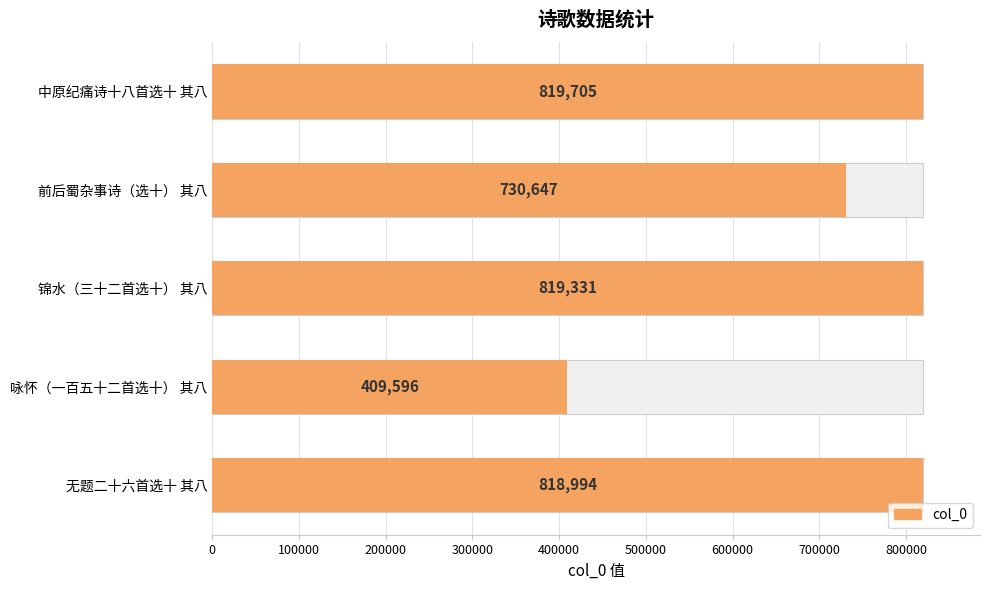

Is it true that the value at 300000 is 598264?

False